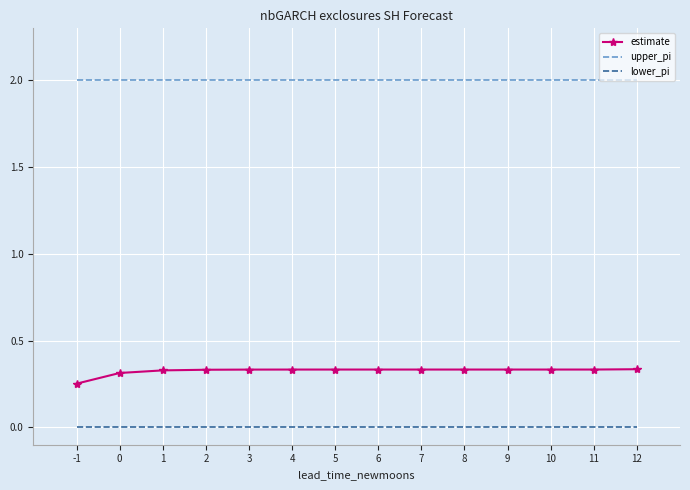

Rank the series by their maximum value, from highest to lowest.

upper_pi, estimate, lower_pi